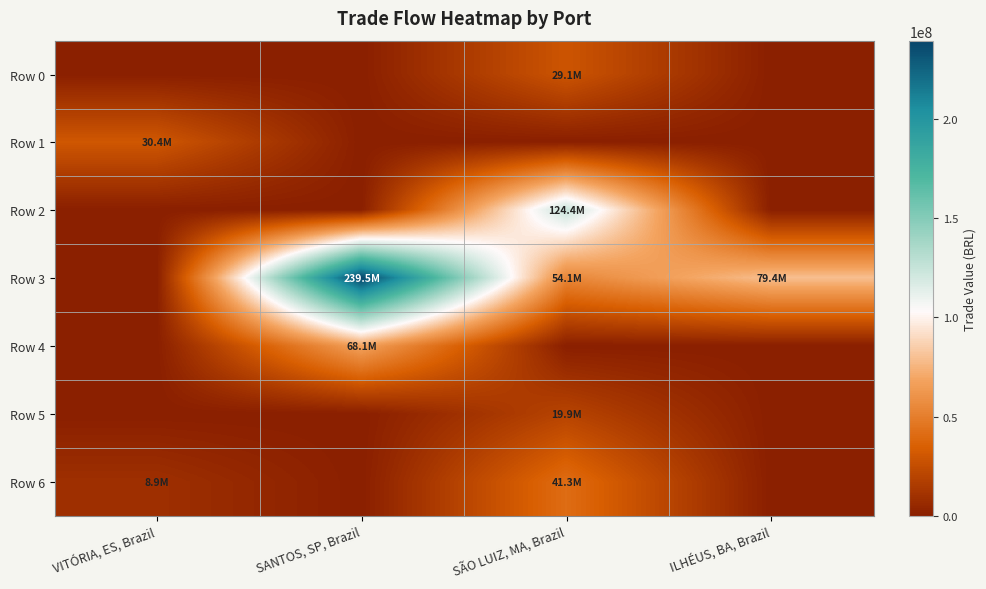

Reading left to right, what are all the values shown in this chart?

Row 0: VITÓRIA, ES, Brazil=0.0	SANTOS, SP, Brazil=0.0	SÃO LUIZ, MA, Brazil=29067871.2	ILHÉUS, BA, Brazil=0.0
Row 1: VITÓRIA, ES, Brazil=30437617.7	SANTOS, SP, Brazil=0.0	SÃO LUIZ, MA, Brazil=0.0	ILHÉUS, BA, Brazil=0.0
Row 2: VITÓRIA, ES, Brazil=0.0	SANTOS, SP, Brazil=0.0	SÃO LUIZ, MA, Brazil=124397220.1	ILHÉUS, BA, Brazil=0.0
Row 3: VITÓRIA, ES, Brazil=0.0	SANTOS, SP, Brazil=239527600.2	SÃO LUIZ, MA, Brazil=54139806.6	ILHÉUS, BA, Brazil=79402480.9
Row 4: VITÓRIA, ES, Brazil=0.0	SANTOS, SP, Brazil=68059047.7	SÃO LUIZ, MA, Brazil=0.0	ILHÉUS, BA, Brazil=0.0
Row 5: VITÓRIA, ES, Brazil=0.0	SANTOS, SP, Brazil=0.0	SÃO LUIZ, MA, Brazil=19851065.8	ILHÉUS, BA, Brazil=0.0
Row 6: VITÓRIA, ES, Brazil=8949276.8	SANTOS, SP, Brazil=0.0	SÃO LUIZ, MA, Brazil=41338961.1	ILHÉUS, BA, Brazil=0.0